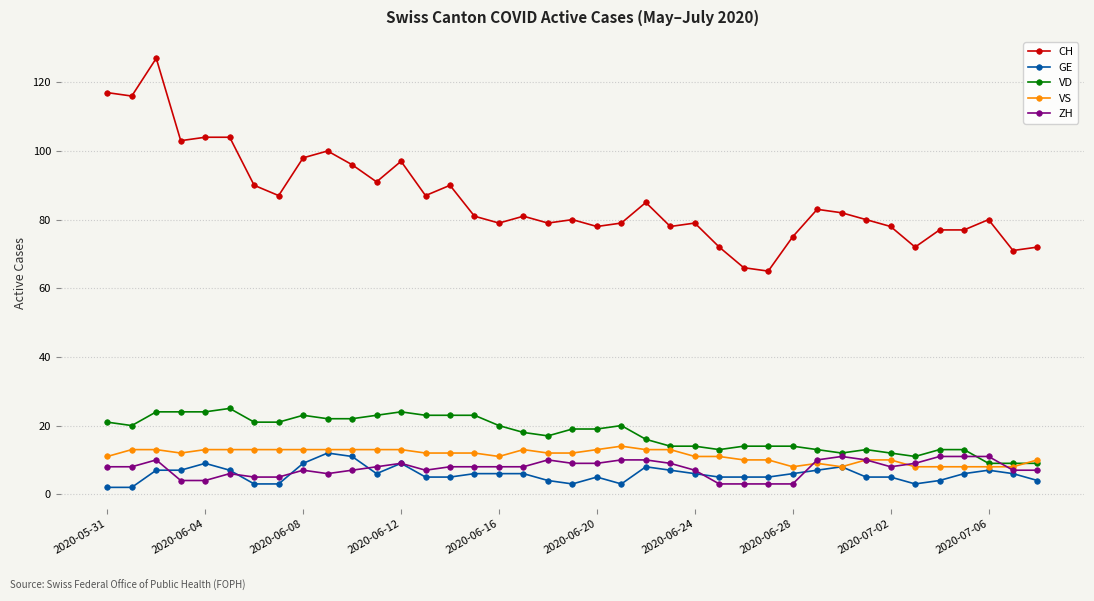

What is the maximum value shown in the chart?

127